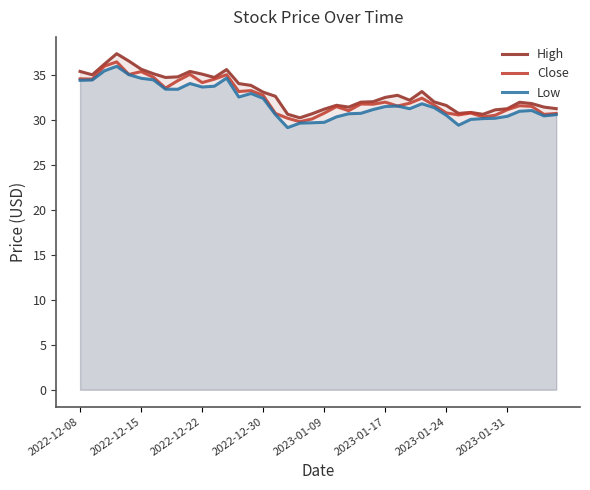

What is the smallest value displayed?

29.1